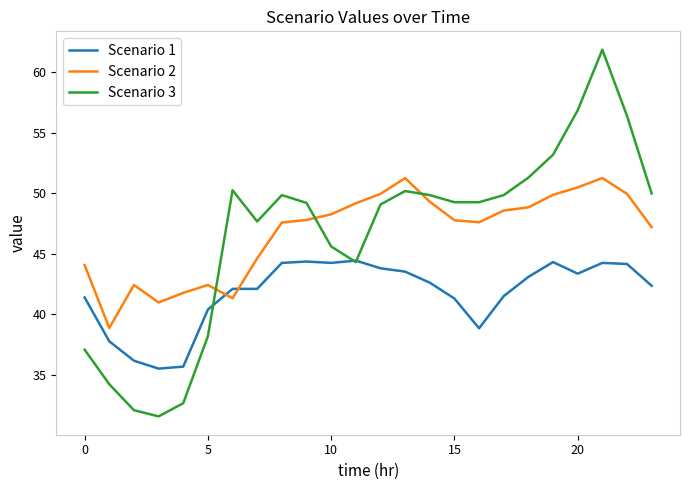

How many lines are shown in the chart?

3